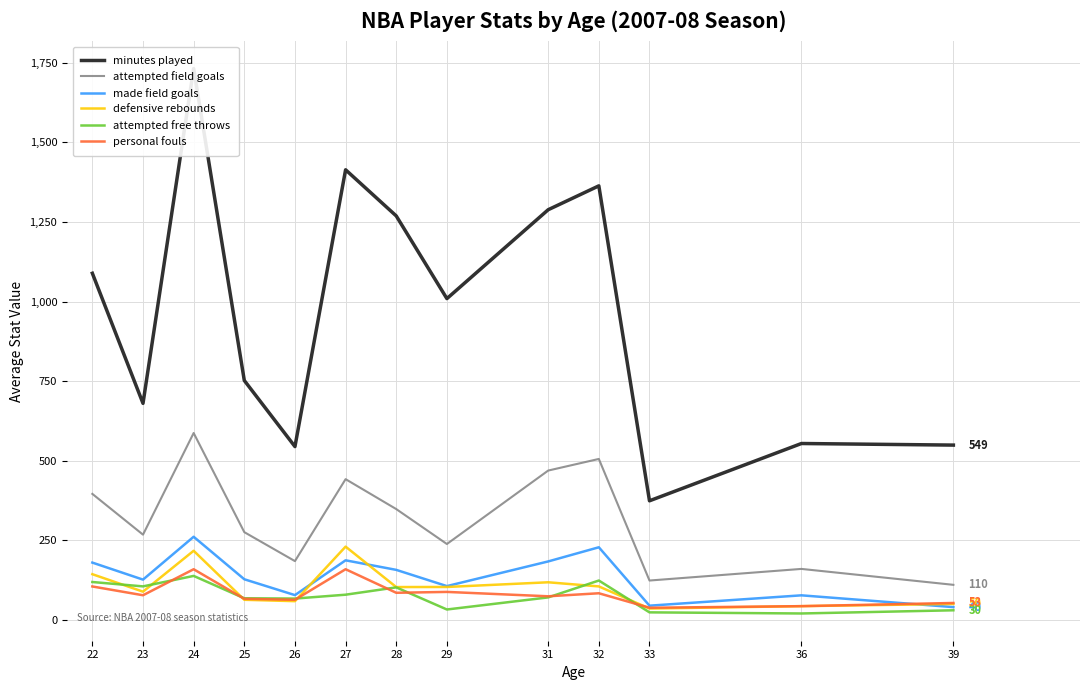

Between 28 and 31, which series saw the biggest shift?

attempted field goals